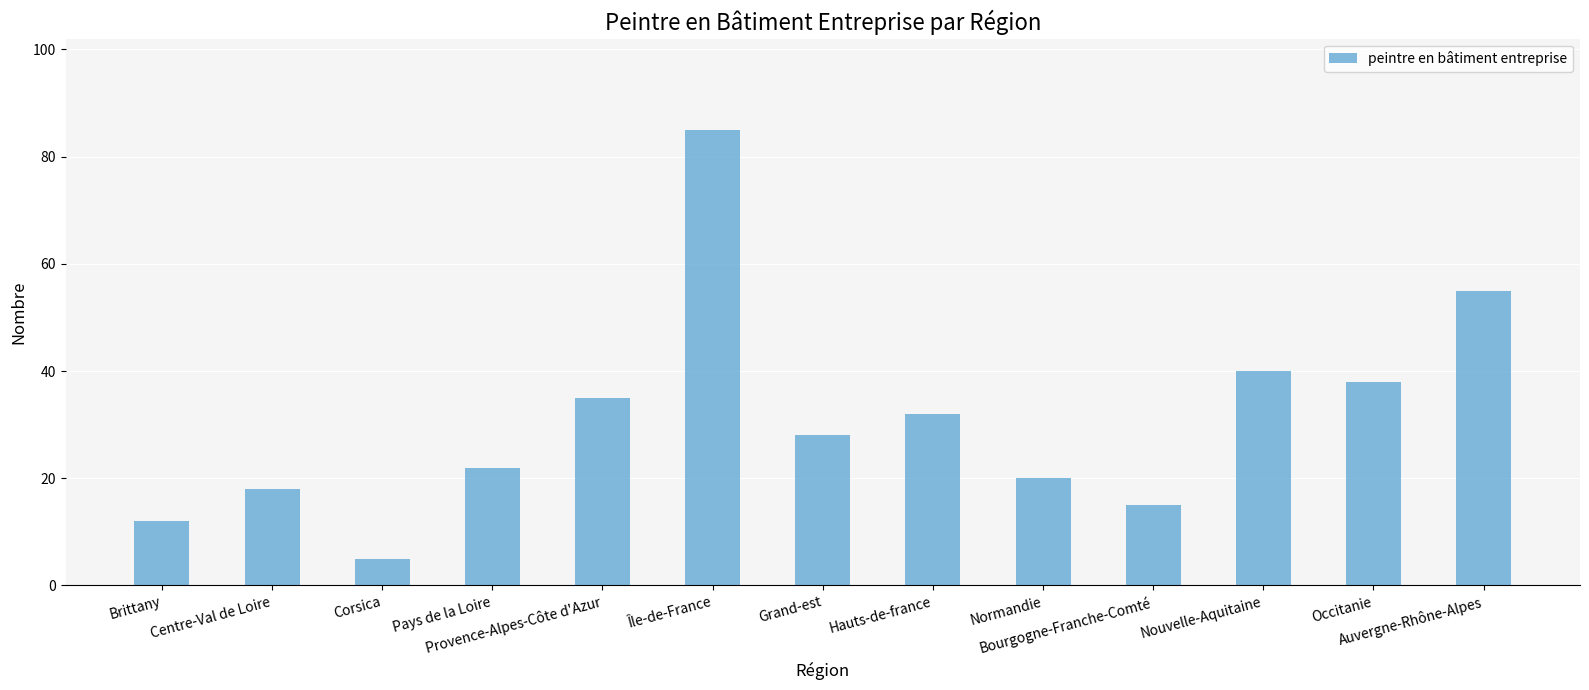

What is the difference between the values at Pays de la Loire and Centre-Val de Loire?

4